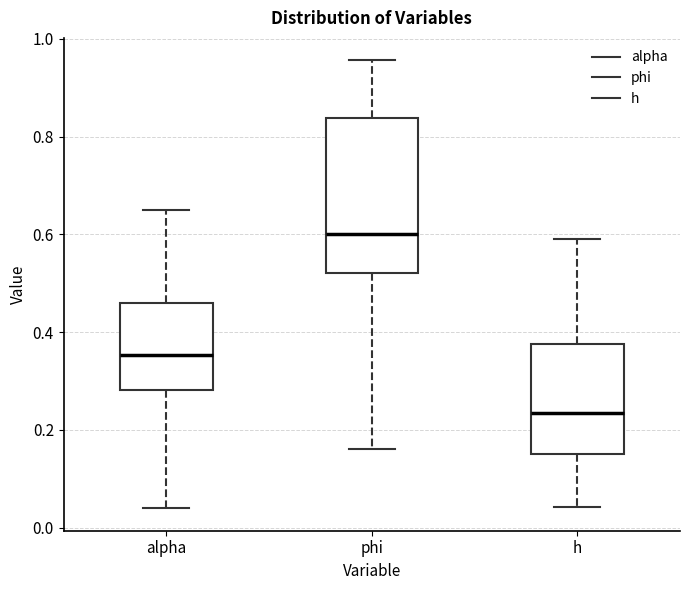

Which box has the highest median line?

phi